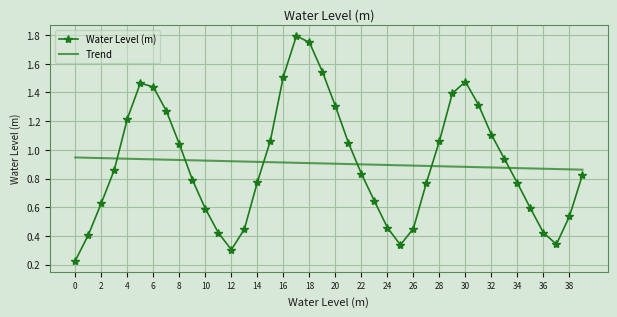

Rank the series by their maximum value, from lowest to highest.

Trend, Water Level (m)